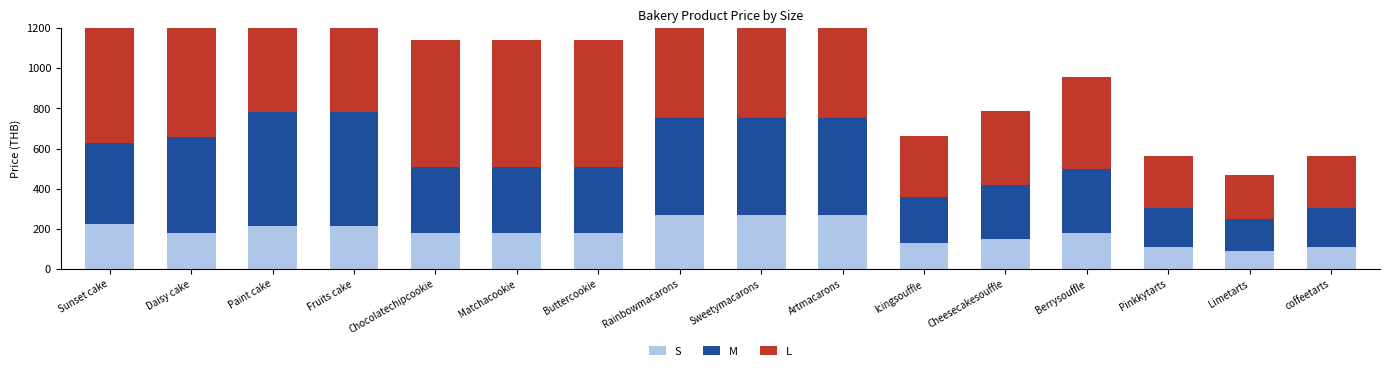

Reading left to right, transcribe all the data shown in this chart.

S: 225	180	215	215	180	180	180	270	270	270	129	149	179	110	90	110
M: 405	480	565	565	330	330	330	480	480	480	229	269	319	195	160	195
L: 575	950	1090	1090	630	630	630	930	930	930	307	367	457	260	220	260